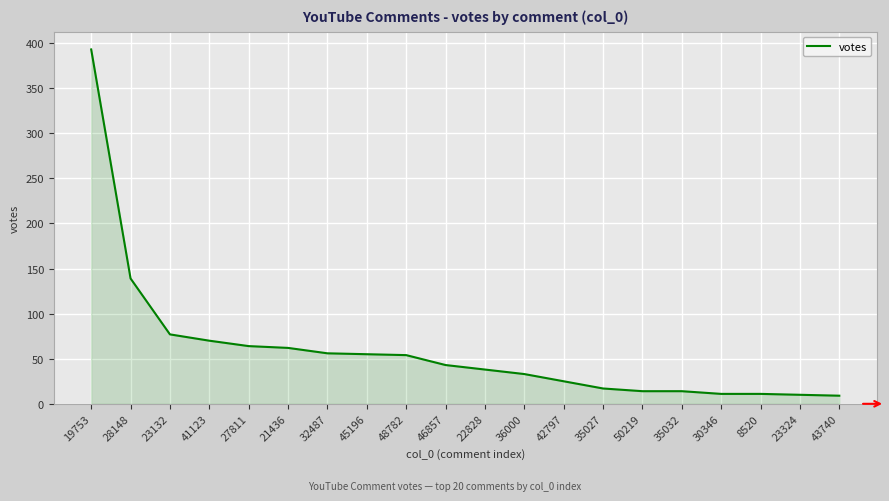

Approximately how many times larger is the value at 21436 compared to 35027?

3.6